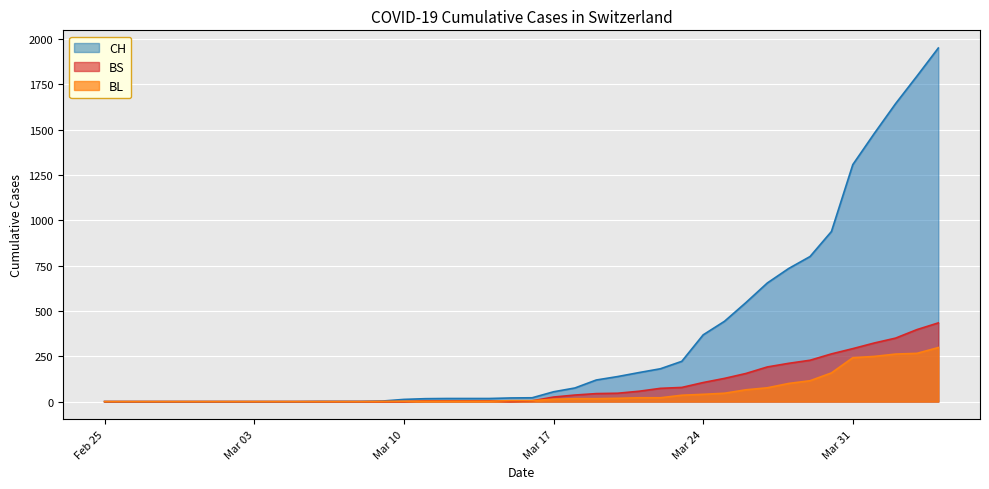

What is the highest value of the CH series?

1950